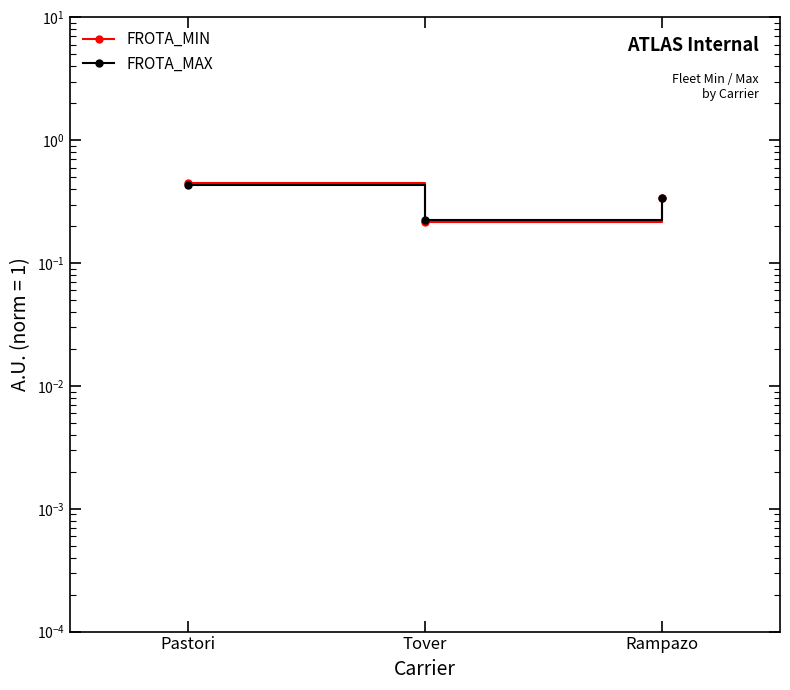

At which category does the chart reach its peak across all series?

Pastori